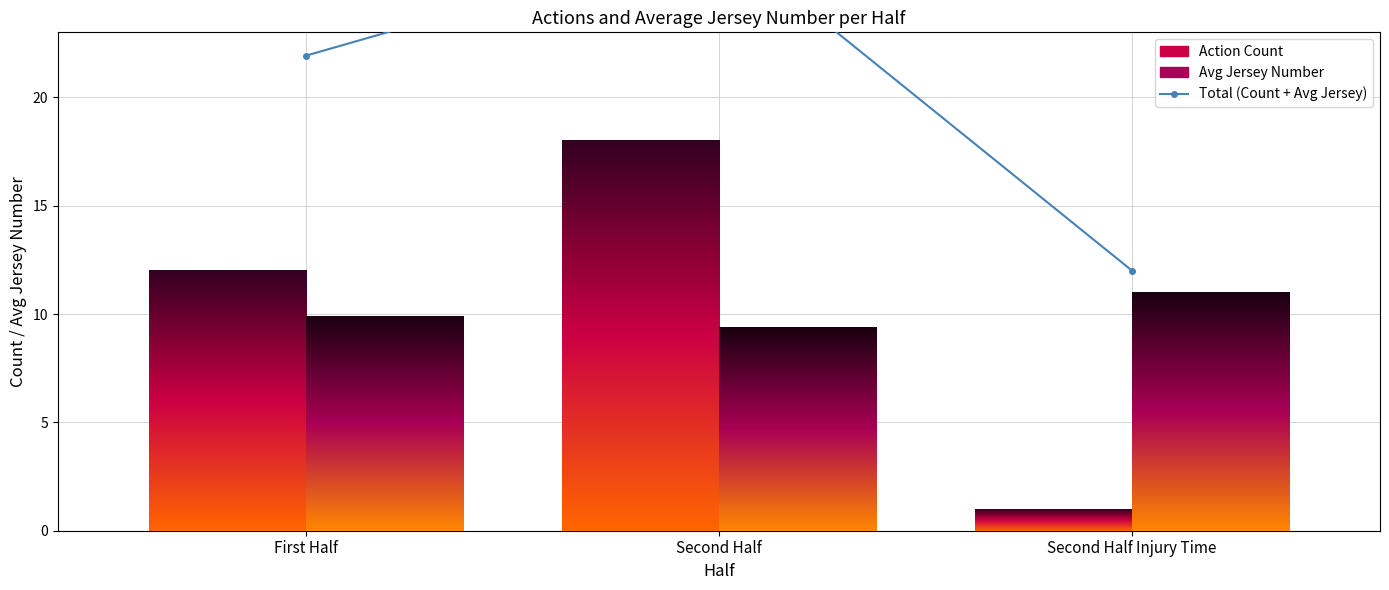

The value of Total (Count + Avg Jersey) at Second Half is 27.4. True or false?

True